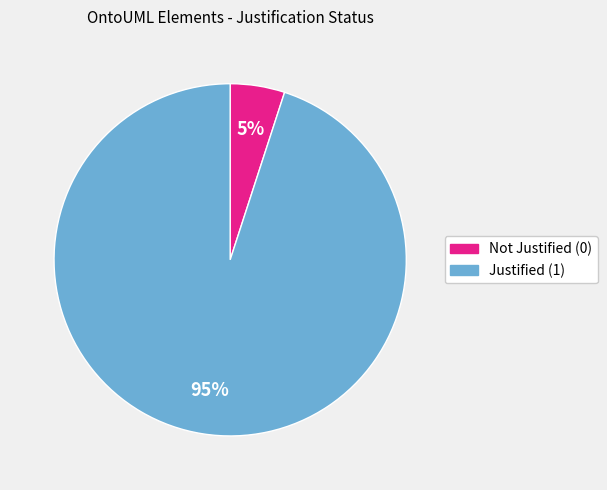

What is the majority slice?

Justified (1)